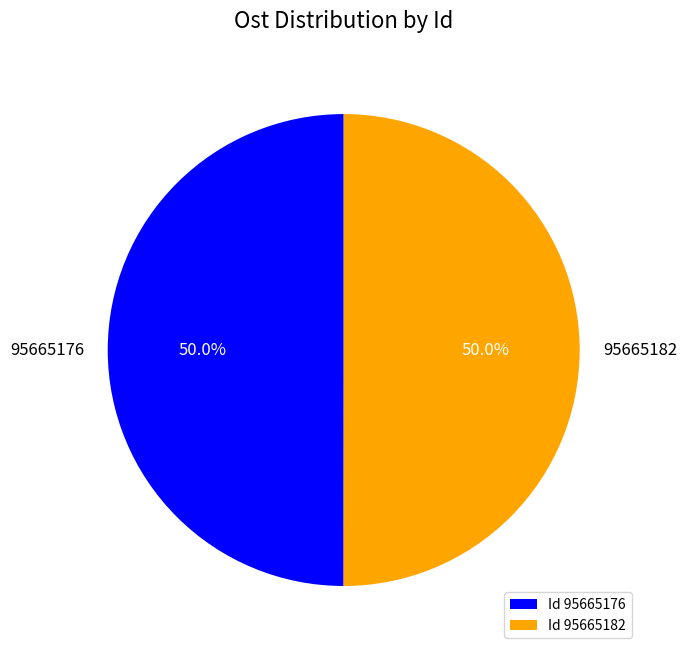

How many slices are in this pie chart?

2